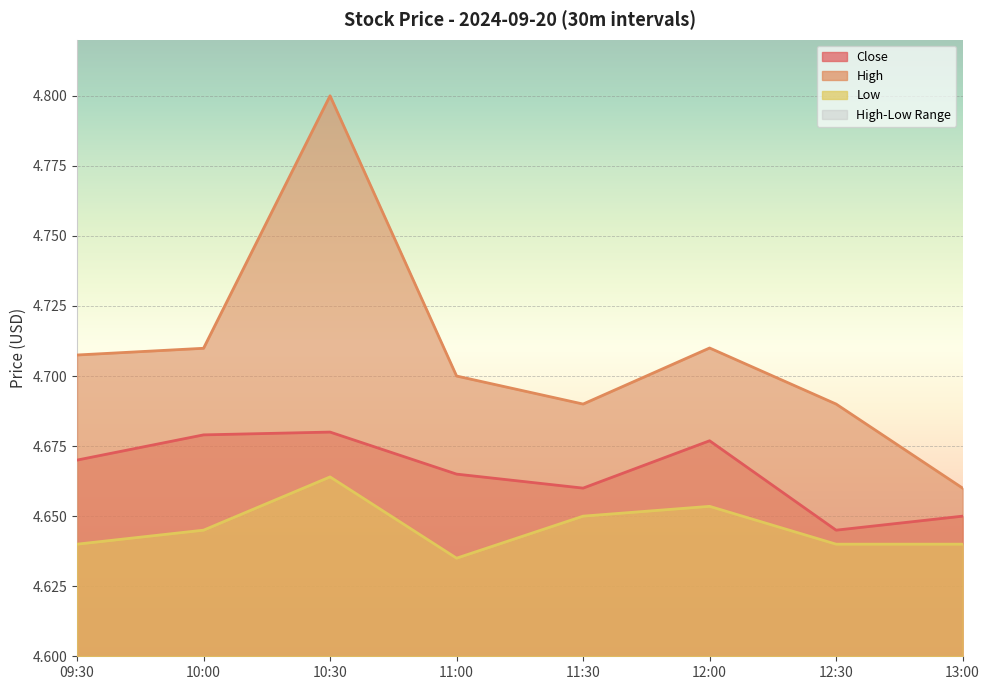

True or false: Low and Close cross at least once.

False